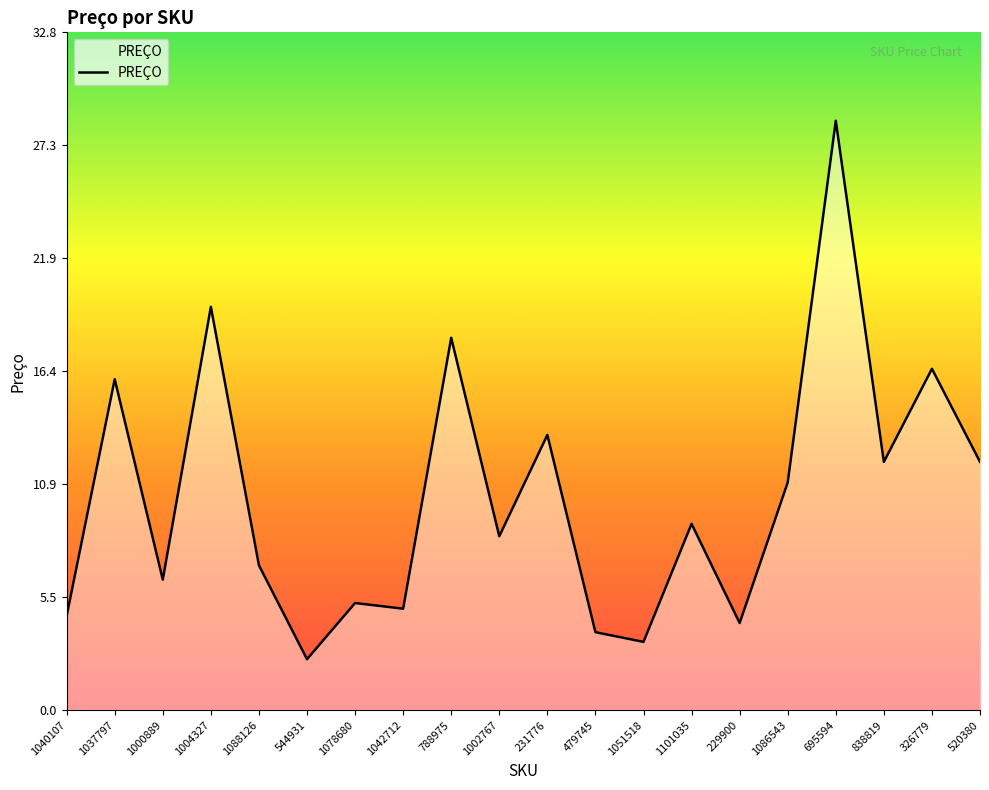

Reading right to left, transcribe all the data shown in this chart.

12.0	16.5	12.0	28.5	11.0	4.2	9.0	3.3	3.8	13.3	8.4	18.0	4.9	5.2	2.5	7.0	19.5	6.3	16.0	4.6